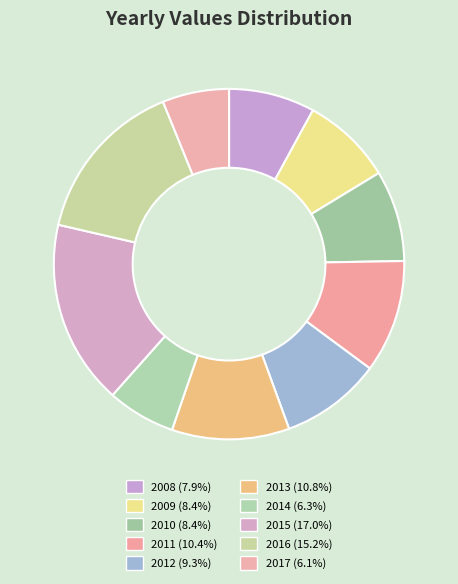

What is the change in value from 2011 to 2016?

+1514774